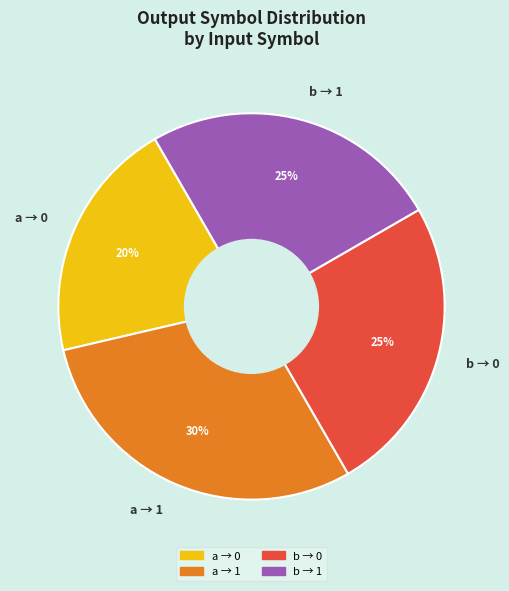

Which category has the biggest portion of the pie?

a → 1